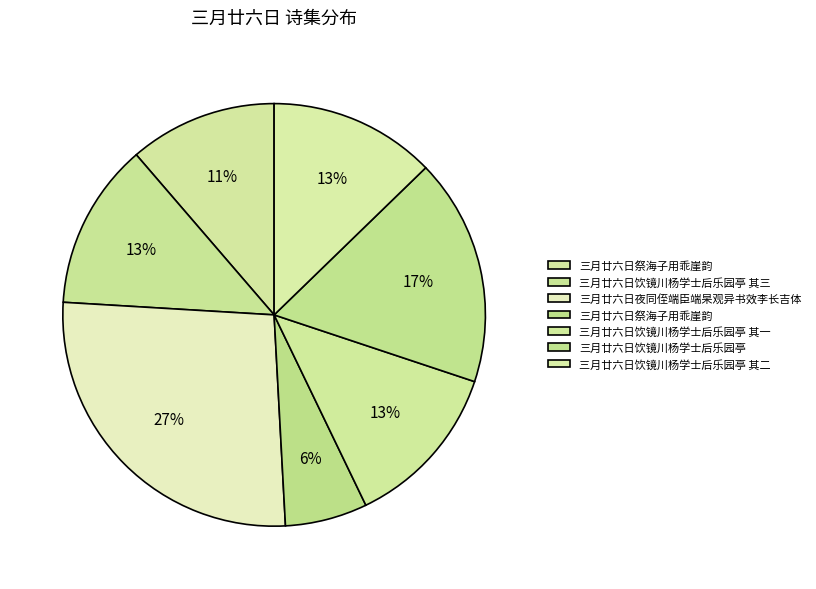

How many slices are in this pie chart?

7